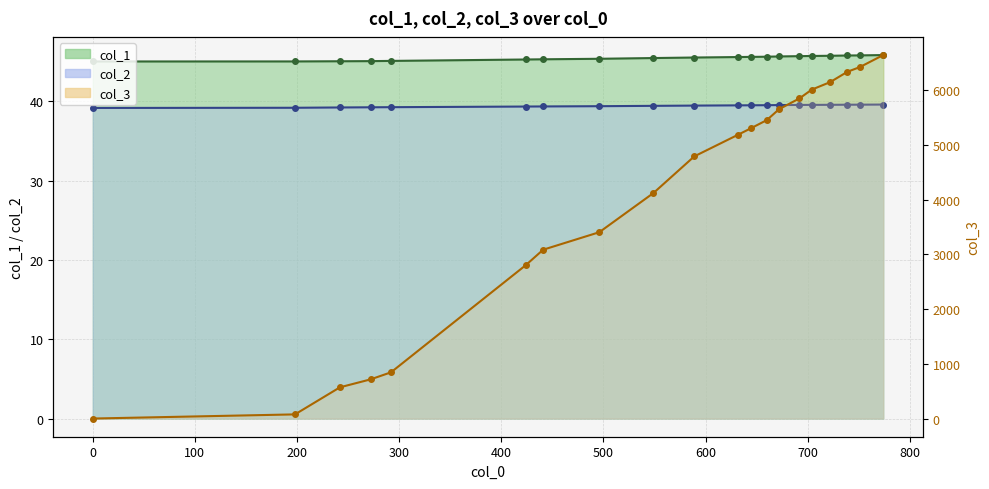

List the series in order of their peak value, highest first.

col_3, col_1, col_2